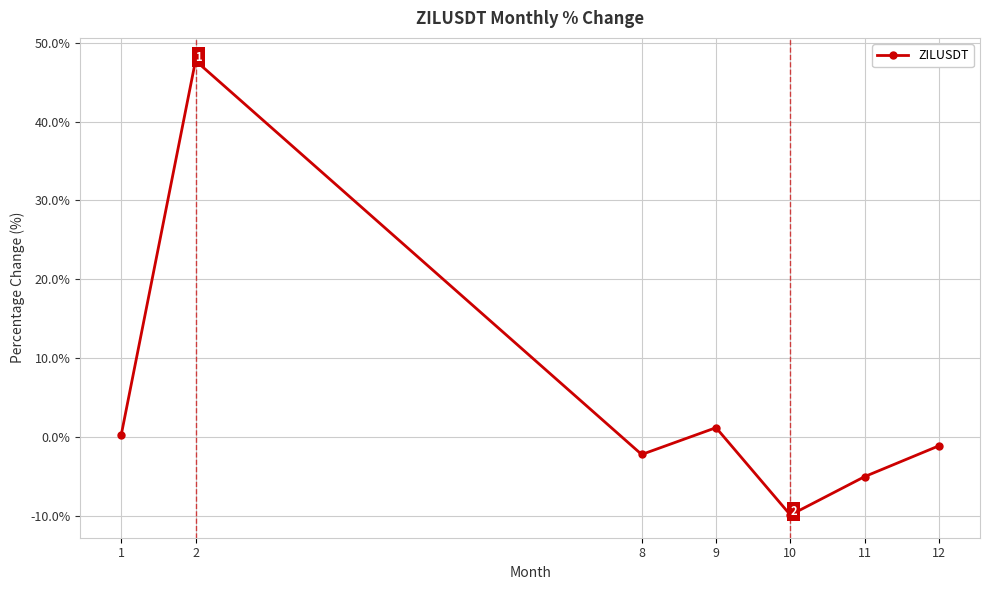

Rank the categories by value from lowest to highest.

10, 11, 8, 12, 1, 9, 2